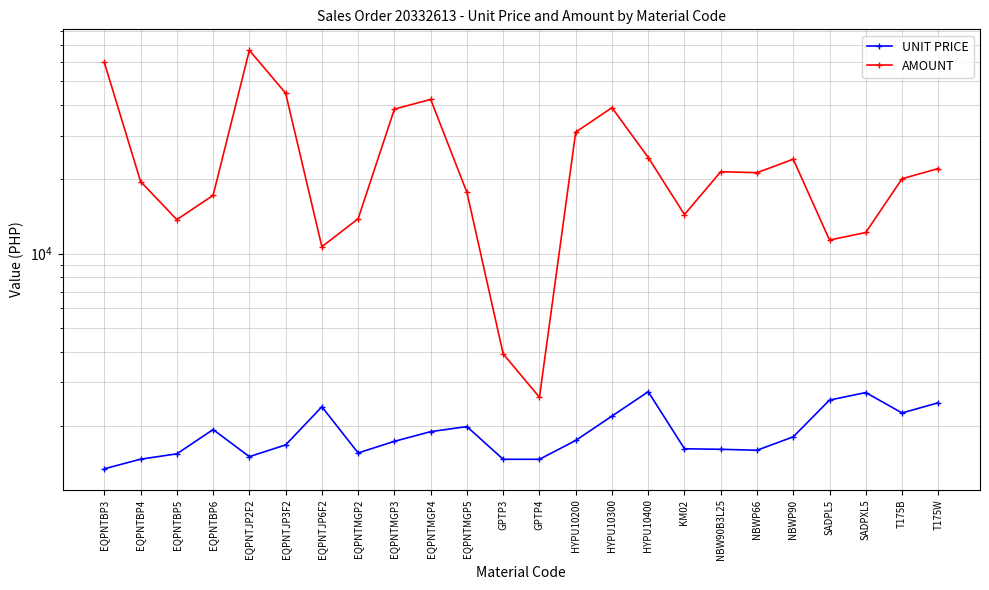

What is the difference between the AMOUNT values at EQPNTJP2F2 and GPTP3?

62932.3